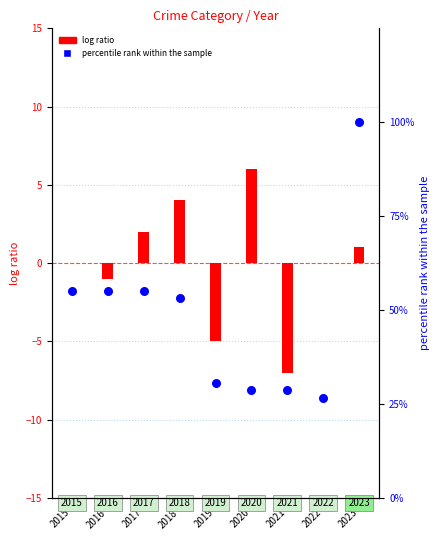

Is the value of percentile rank within the sample at 2018 greater than the value of log ratio at 2022?

Yes